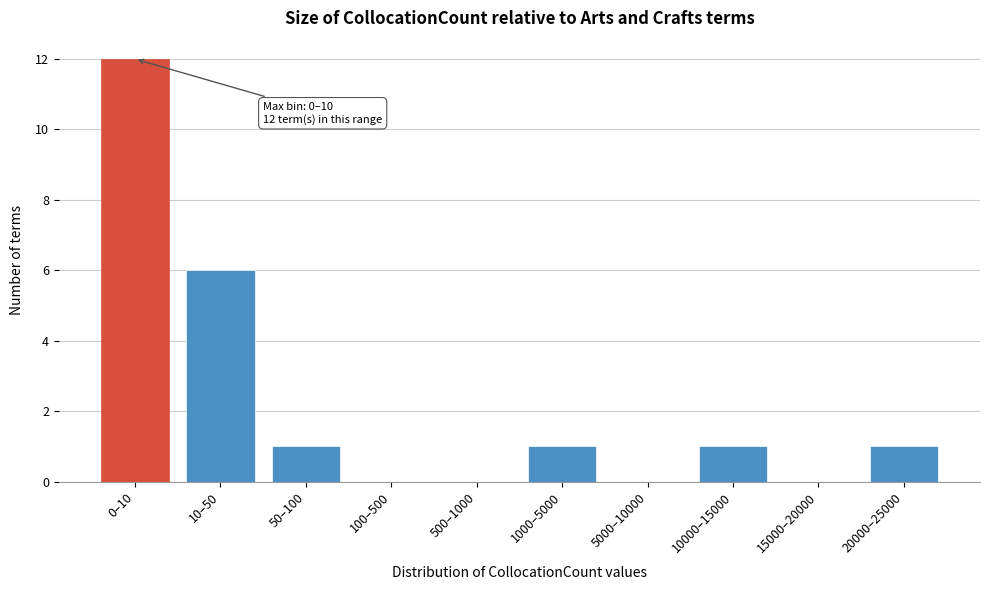

Reading left to right, list all the values displayed in this chart.

0–10=12	10–50=6	50–100=1	100–500=0	500–1000=0	1000–5000=1	5000–10000=0	10000–15000=1	15000–20000=0	20000–25000=1